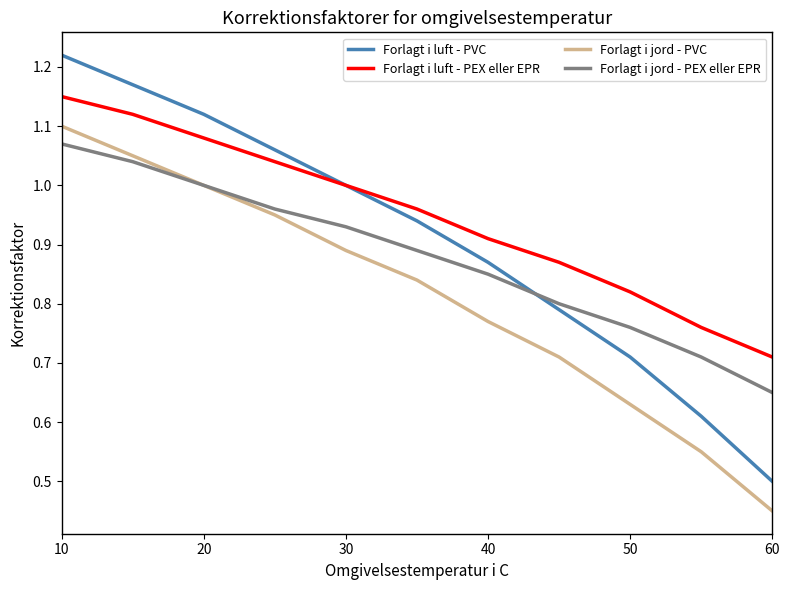

True or false: Forlagt i jord - PVC and Forlagt i luft - PEX eller EPR intersect in this chart.

False